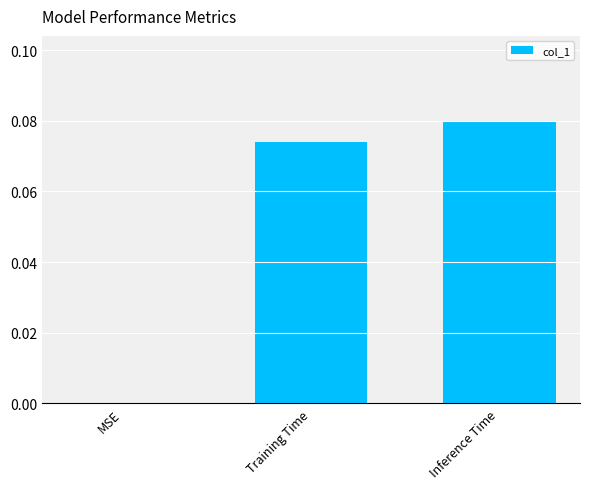

At which category does the chart reach its peak across all series?

Inference Time